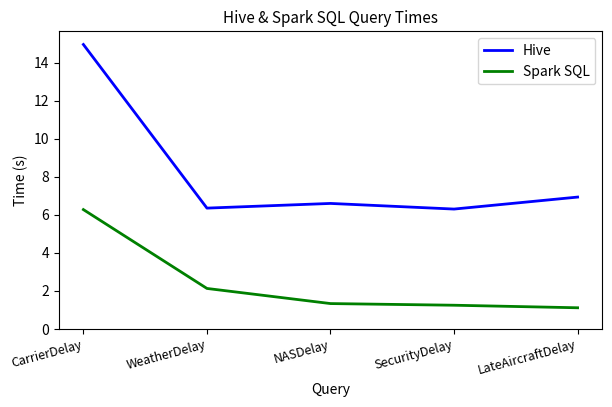

What position from the right is CarrierDelay?

5